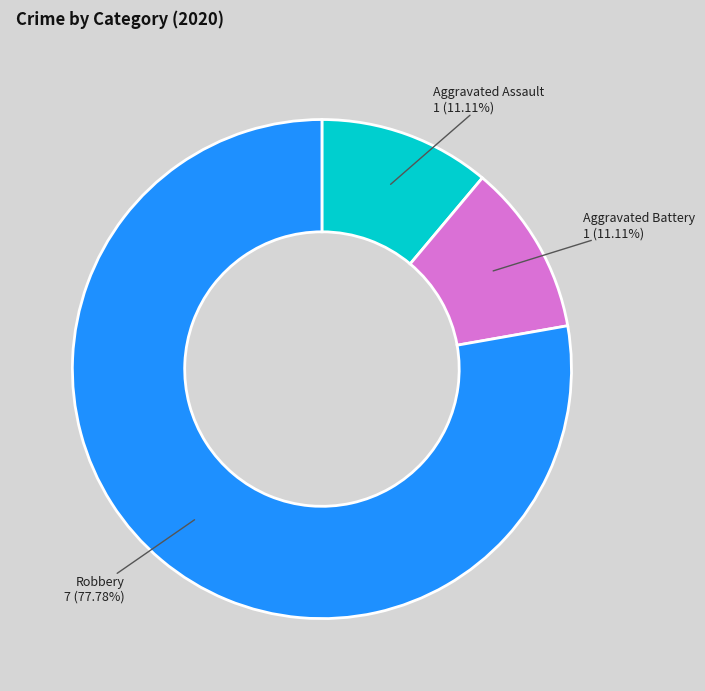

Is there any slice that represents more than half of the pie?

Yes